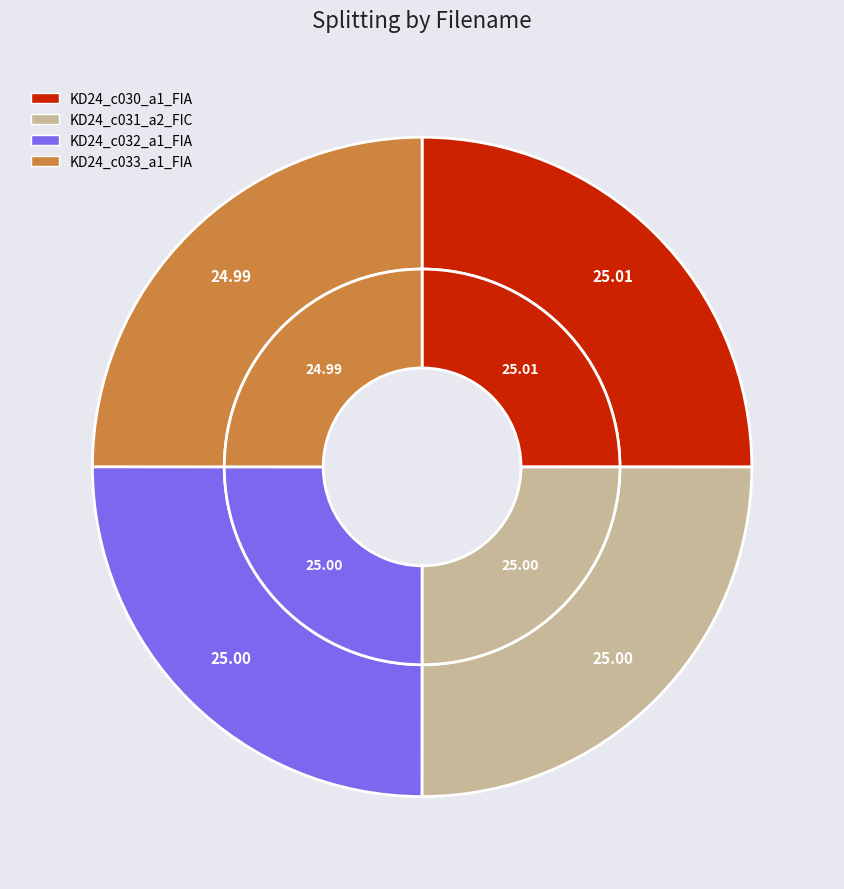

What is the smallest slice in the pie chart?

KD24_c033_a1_FIA